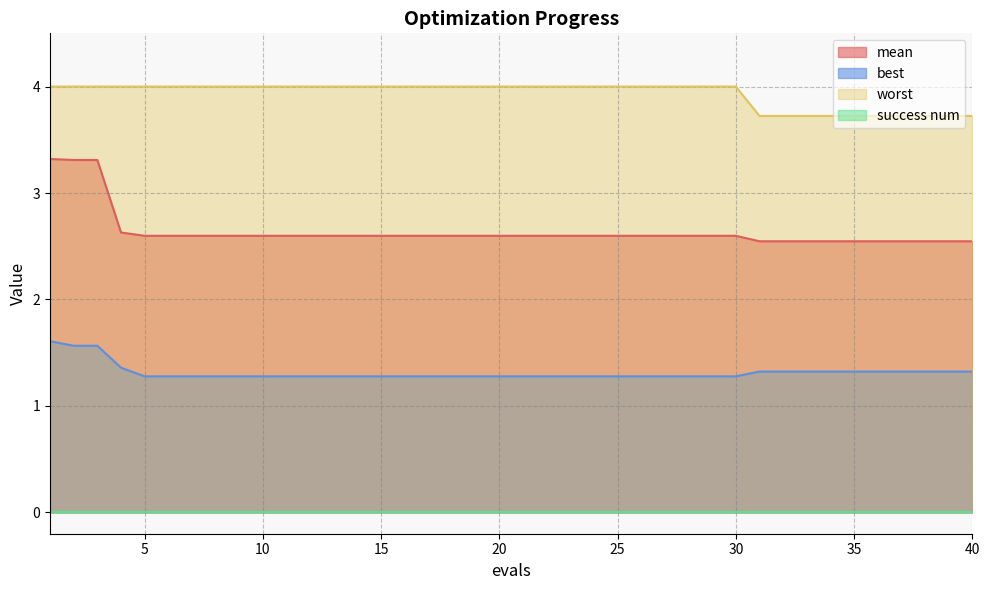

What is the total value across all series at 23?

7.9